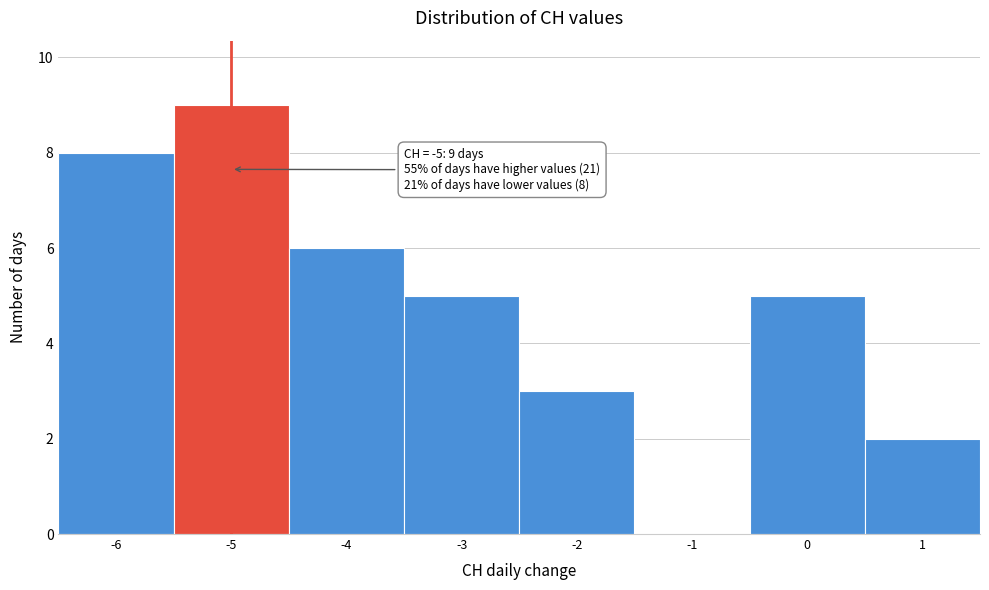

Over which range of the x-axis is the bar tallest?

-5.5 to -4.5